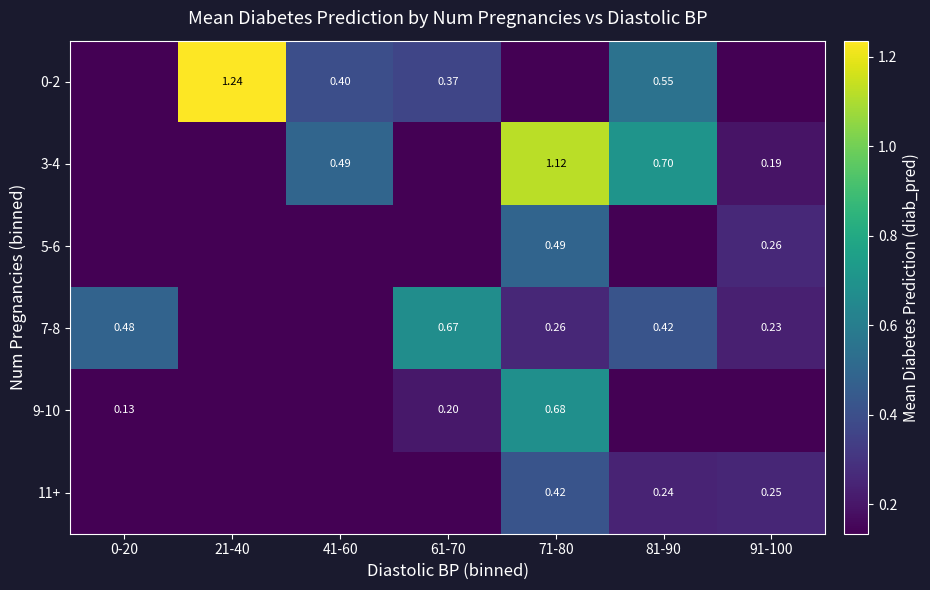

What is the sum of the 5-6 values at 81-90 and 91-100?

0.3